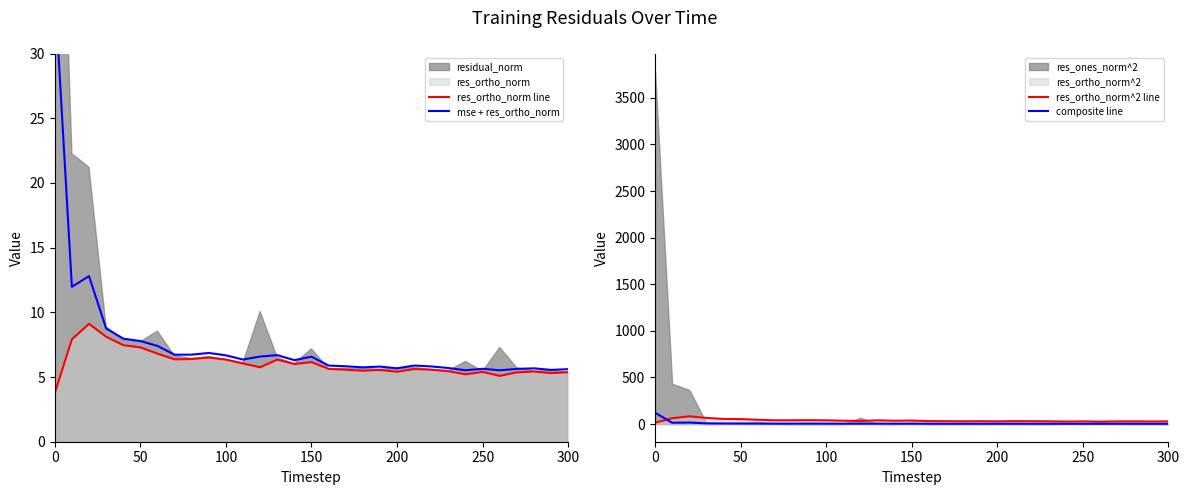

How many data points in res_ortho_norm^2 line are above 31?

17